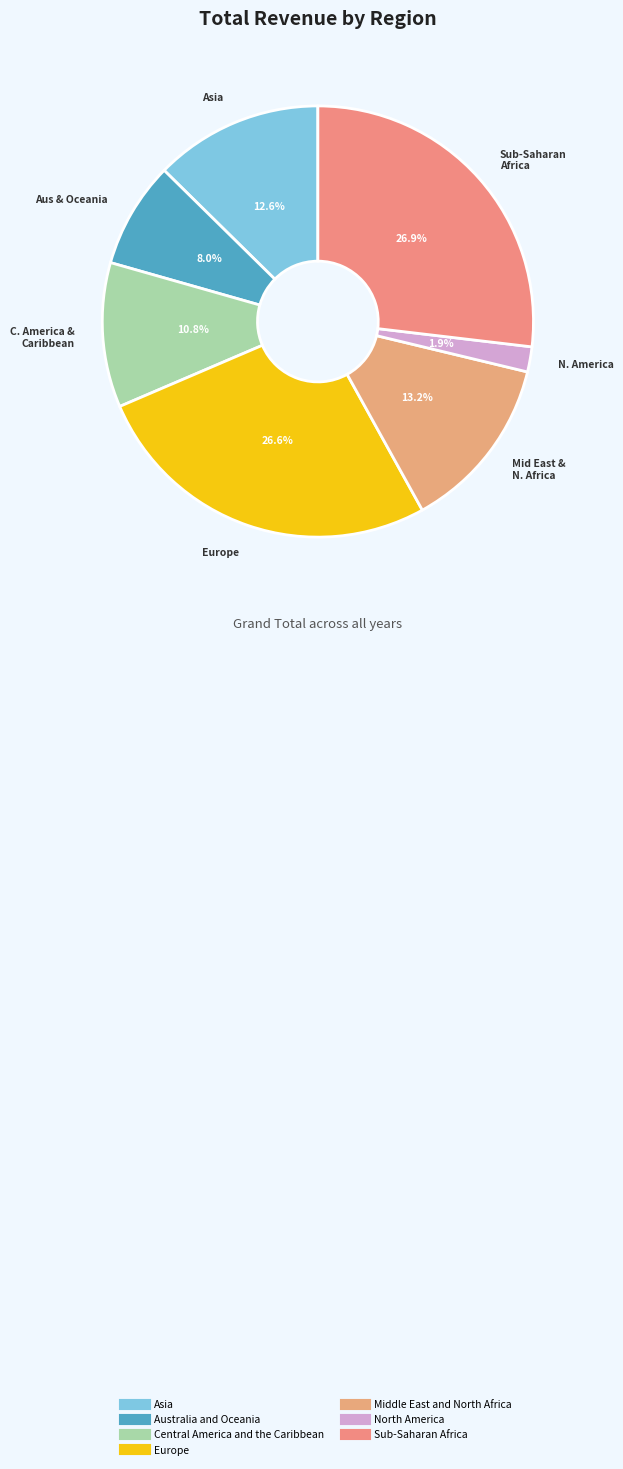

Which slice is the smallest?

North America